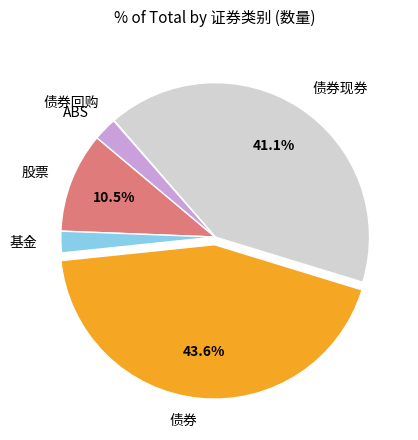

Which slice is the largest?

债券